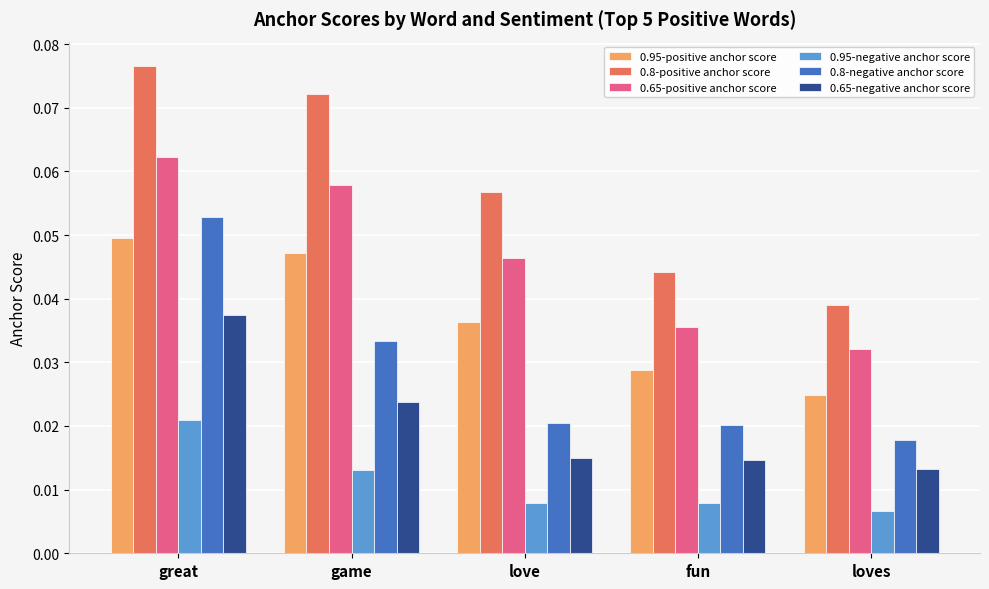

Rank the series by their maximum value, from highest to lowest.

0.8-positive anchor score, 0.65-positive anchor score, 0.8-negative anchor score, 0.95-positive anchor score, 0.65-negative anchor score, 0.95-negative anchor score